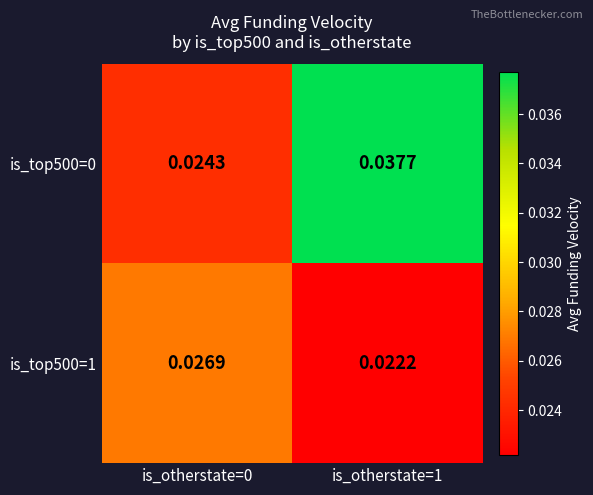

Is the value of is_top500=1 at is_otherstate=0 greater than the value of is_top500=0 at is_otherstate=1?

No